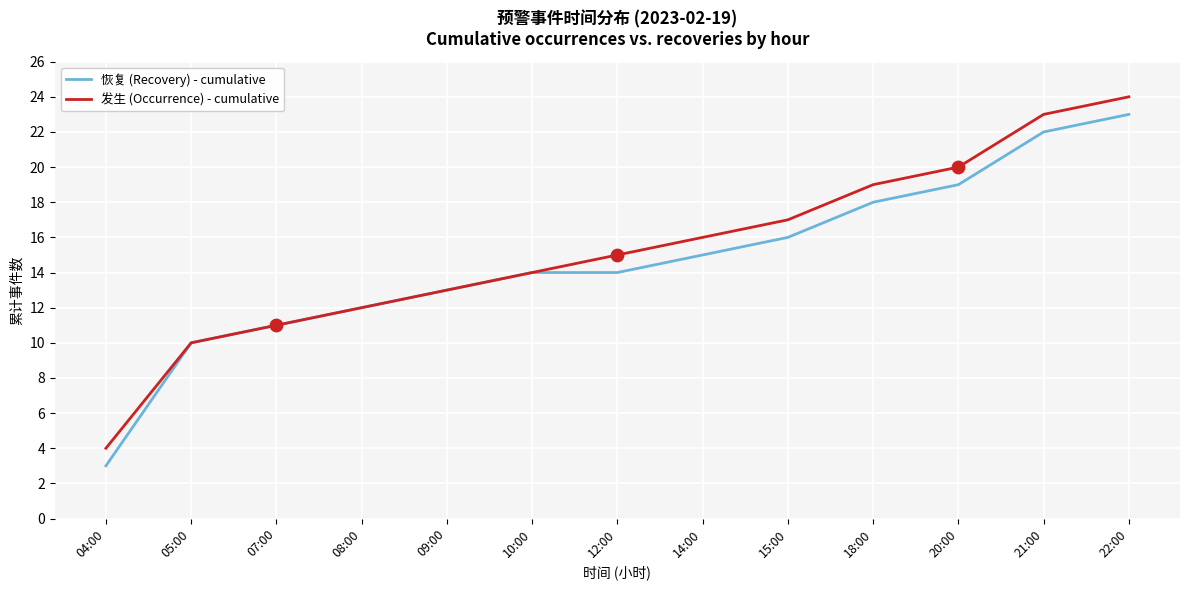

What are all the series names shown in the legend?

恢复 (Recovery) - cumulative, 发生 (Occurrence) - cumulative